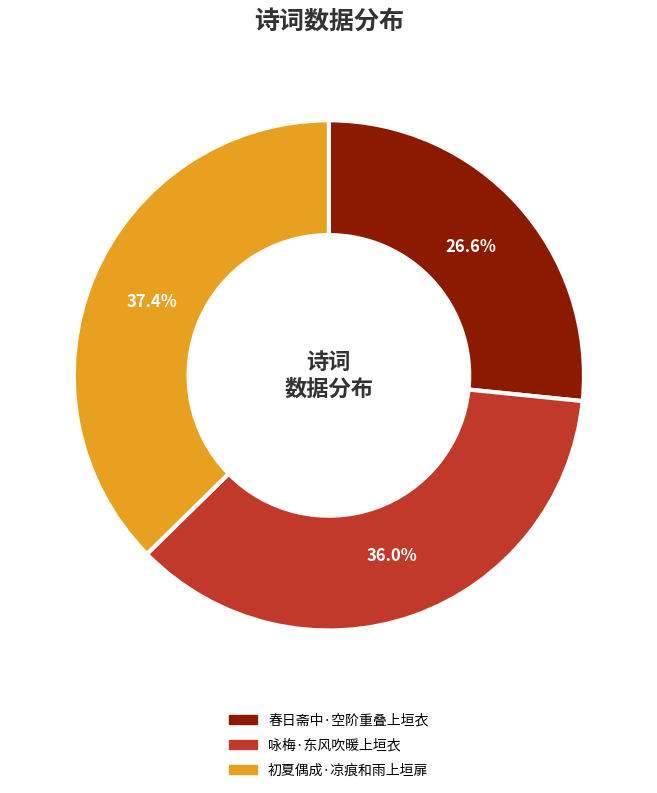

Combined, what portion of the pie is 春日斋中·空阶重叠上垣衣 and 初夏偶成·凉痕和雨上垣扉?

64.0%